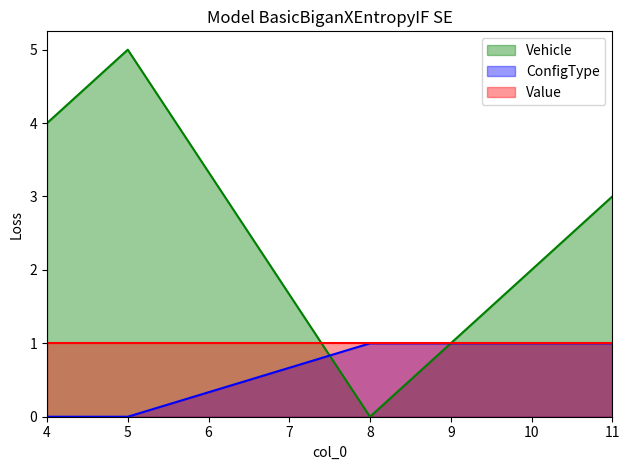

The ConfigType series shows -1 at 5. True or false?

False